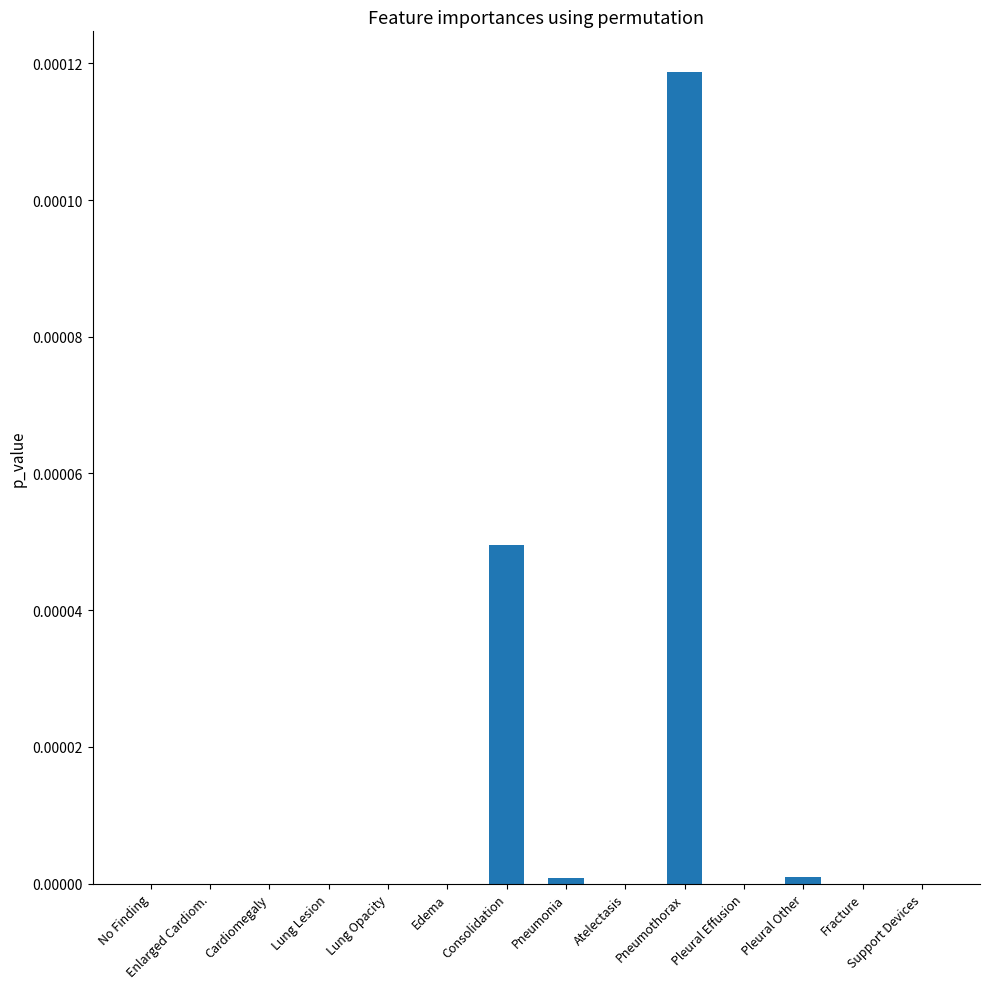

Between Support Devices and Consolidation, which is larger?

Consolidation